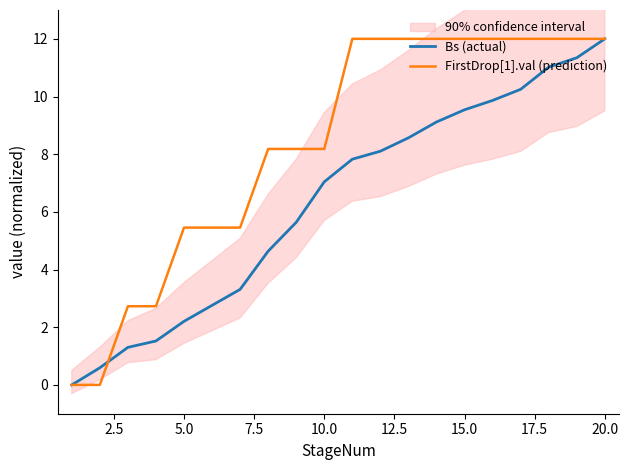

What is the maximum value for FirstDrop[1].val (prediction)?

12.0